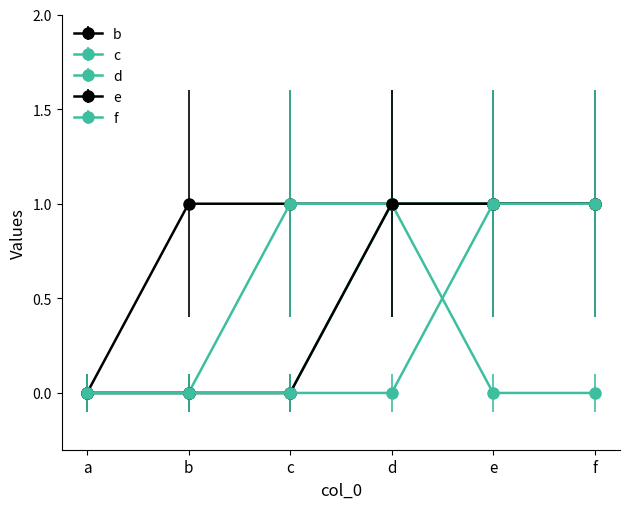

At e, list the series in order from smallest to largest.

d, b, c, e, f